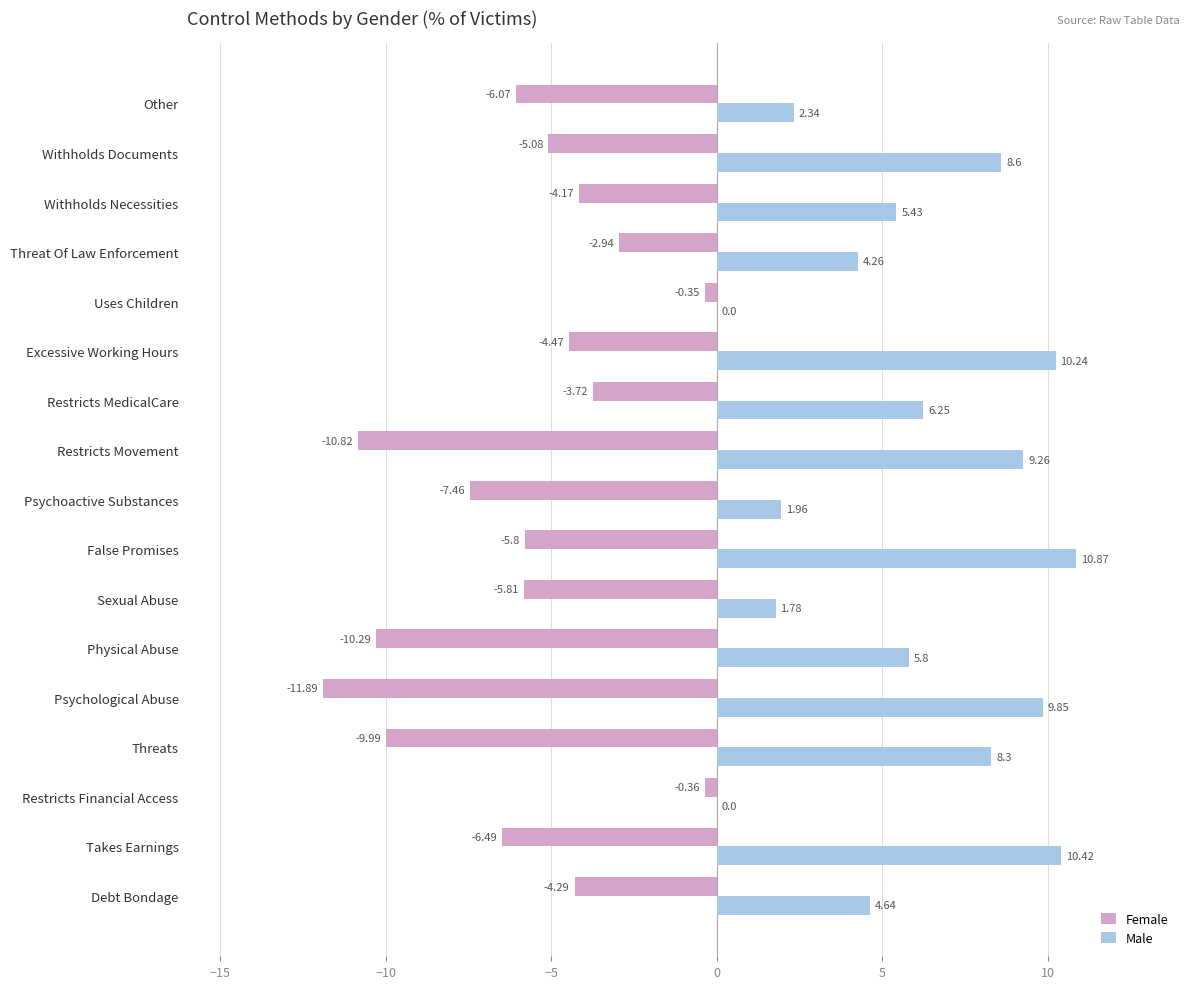

At which category does the chart reach its peak across all series?

False Promises